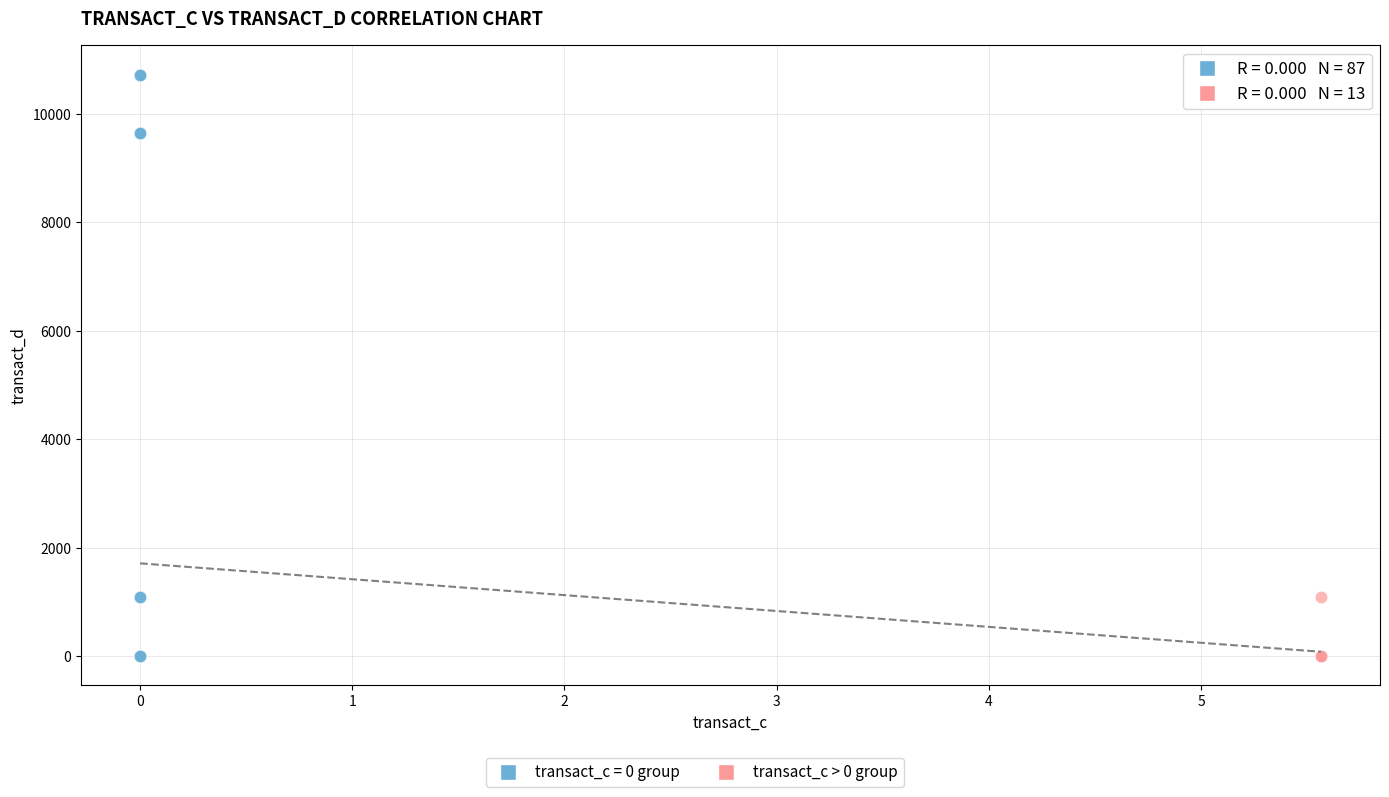

Which series has the widest spread of Y values?

transact_c = 0 group